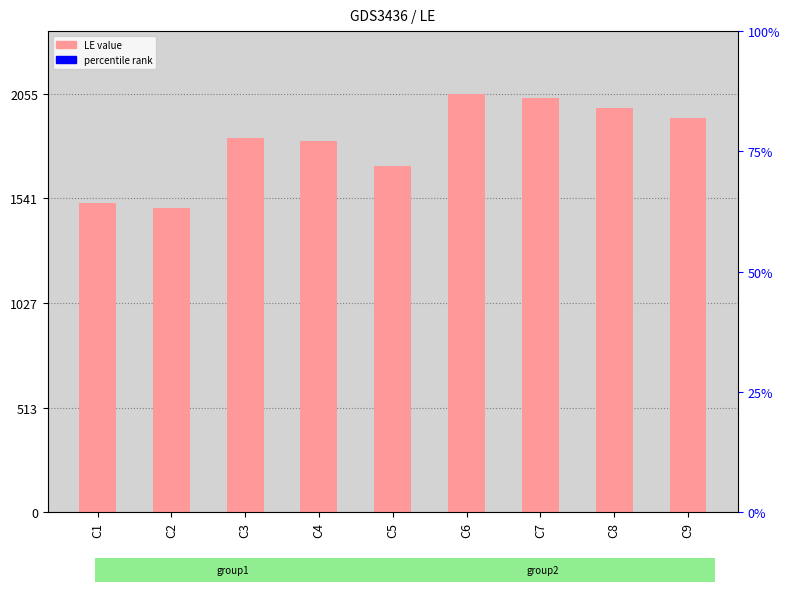

Approximately how many times larger is the value at C7 compared to C4?

1.1